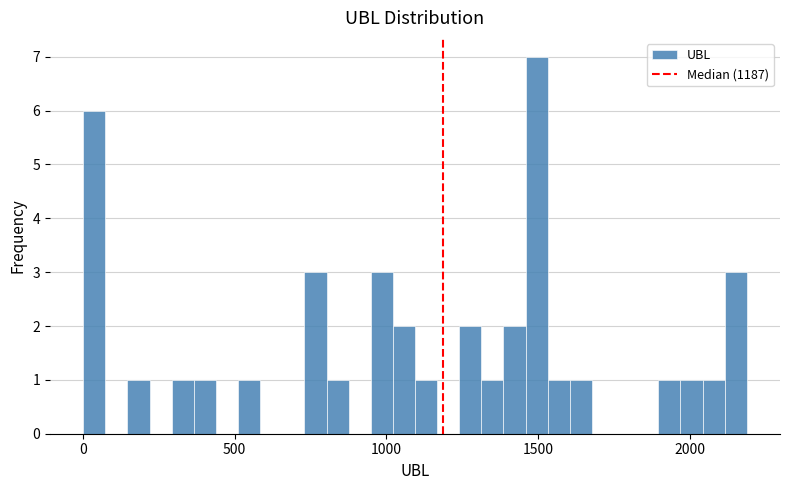

Read against the x-axis, roughly where is the centre of the tallest bar?

1500